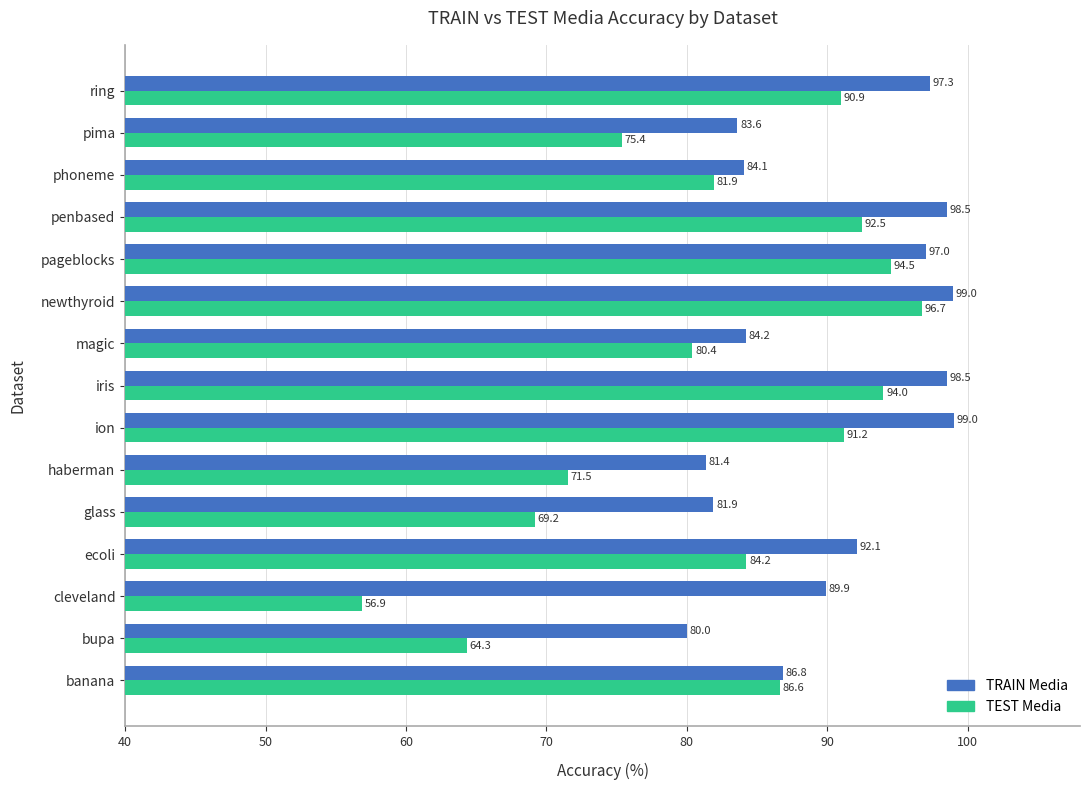

True or false: TEST Media has a value of 86.3 at bupa.

False